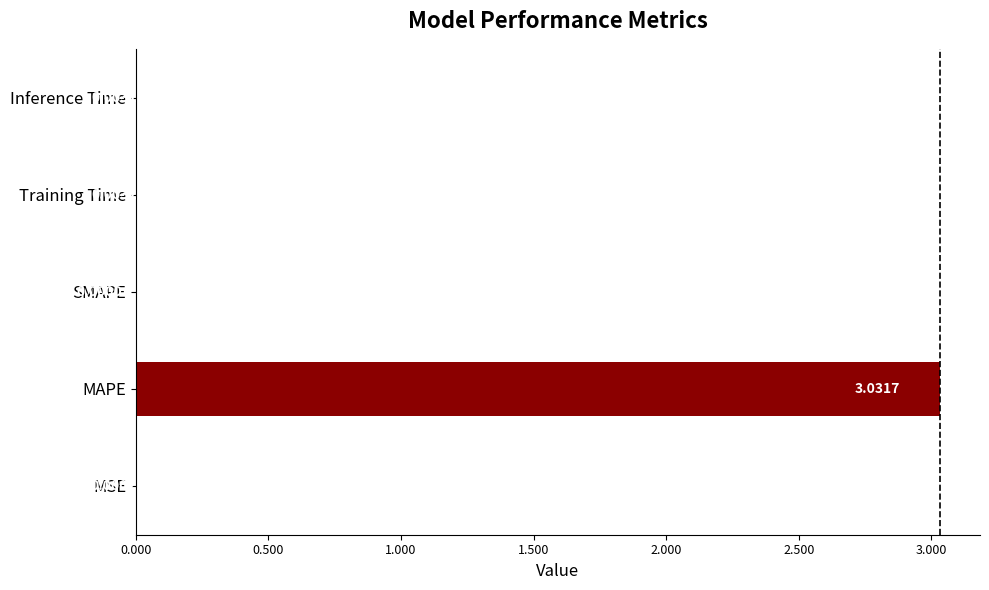

What is the change in value from MAPE to Training Time?

-3.0